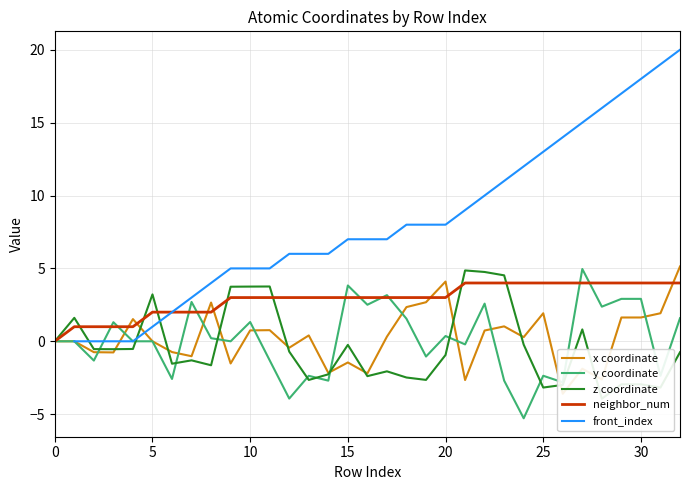

Between 15 and 31, which series saw the biggest shift?

front_index